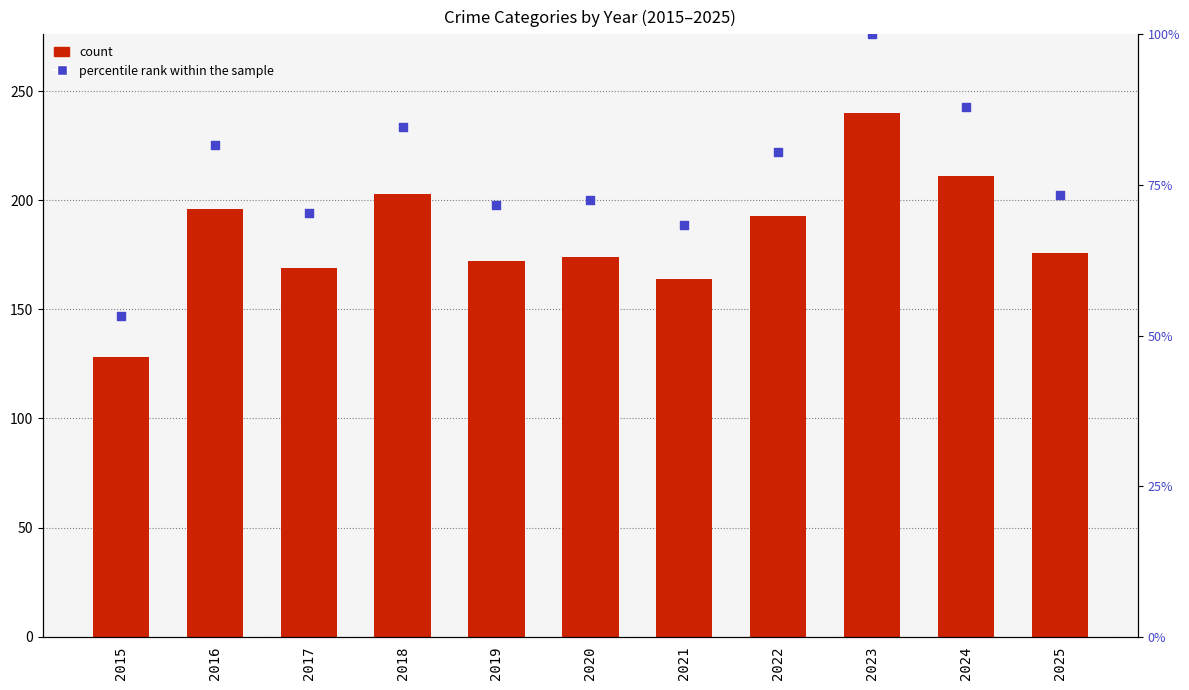

What are all the series names shown in the legend?

count, percentile rank within the sample